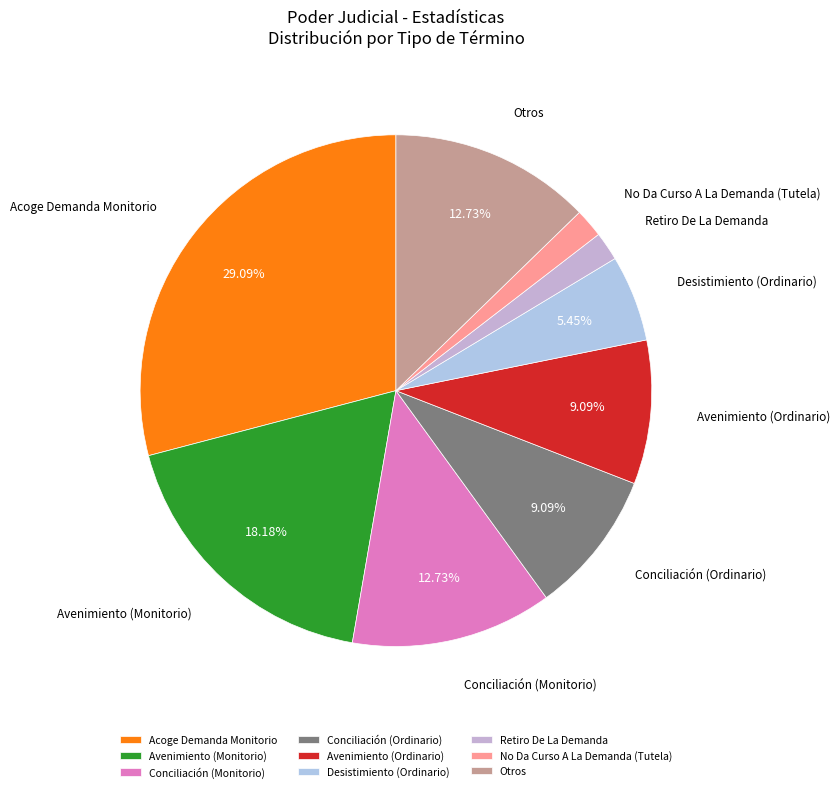

Between Acoge Demanda Monitorio and No Da Curso A La Demanda (Tutela), which is larger?

Acoge Demanda Monitorio